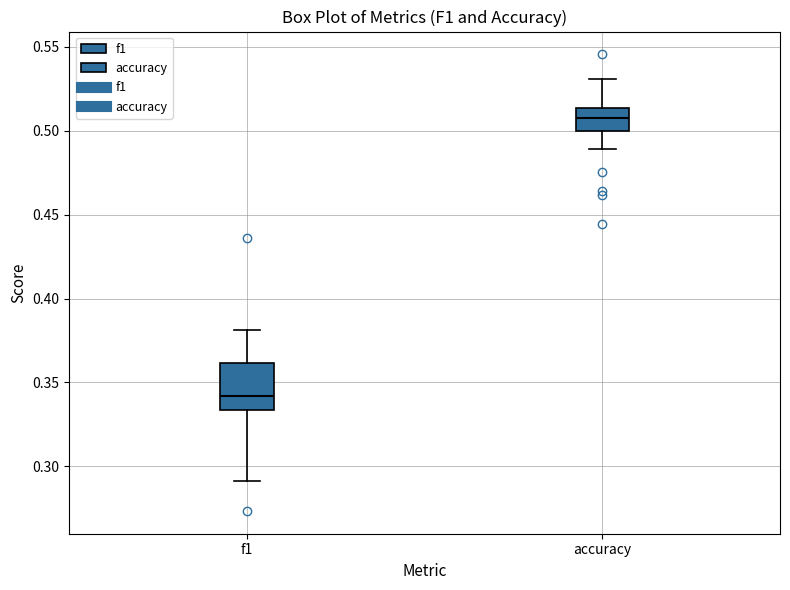

Which box has the highest median line?

accuracy